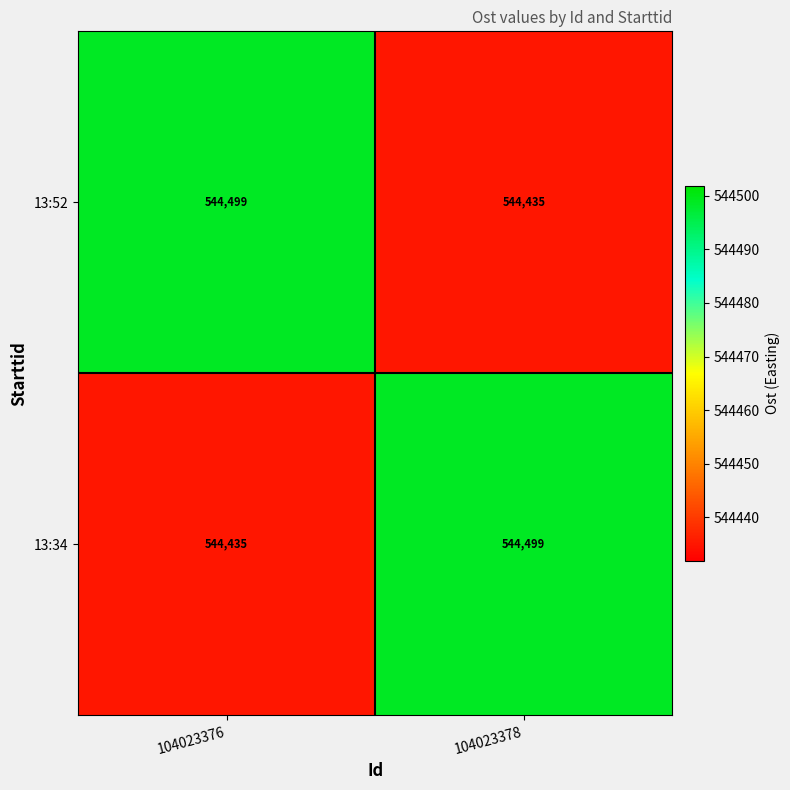

What is the maximum value shown in the chart?

544499